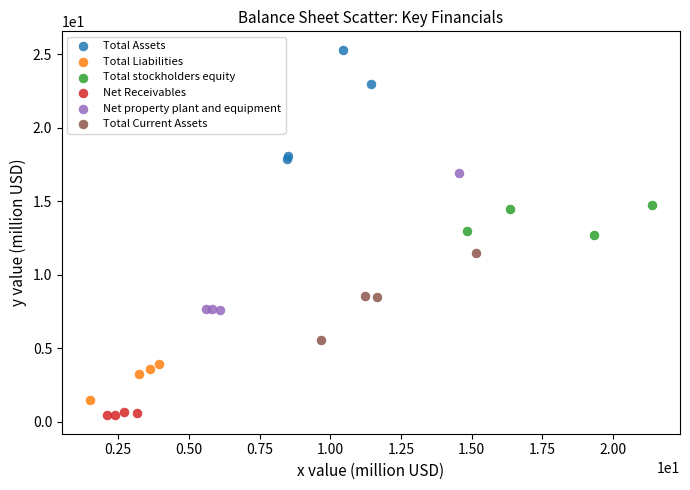

Which series reaches the maximum Y coordinate?

Total Assets